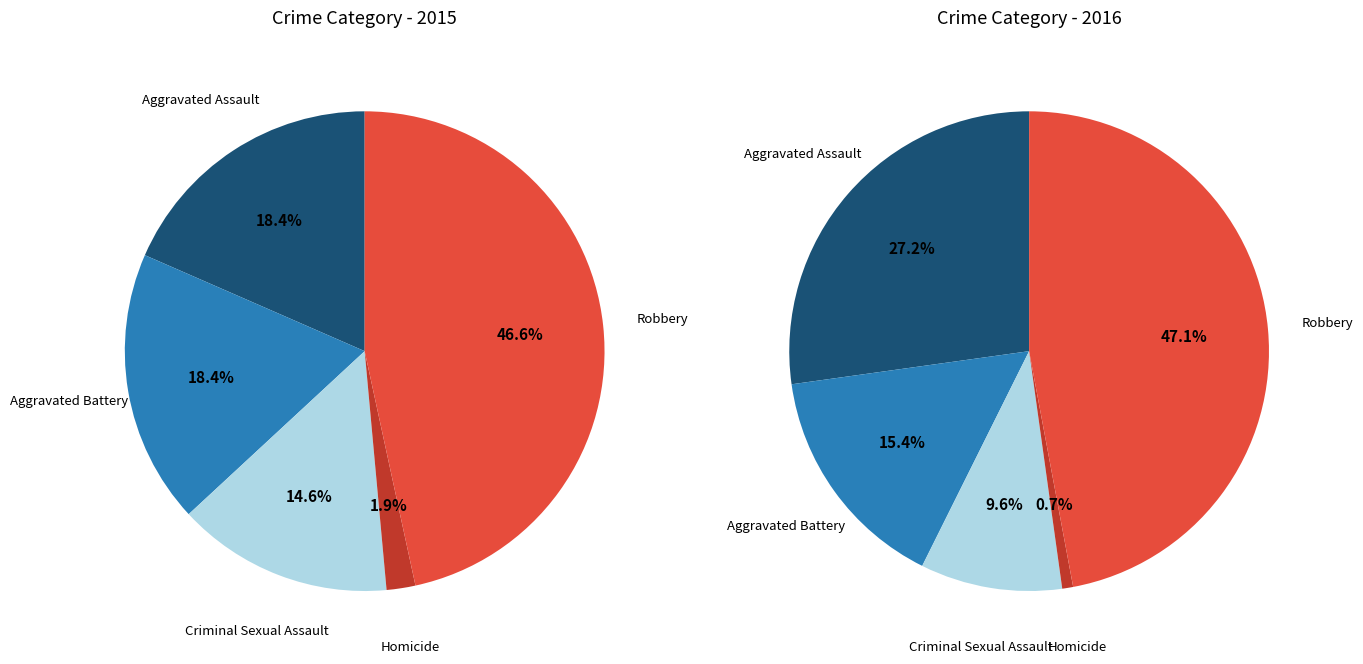

Is Homicide the majority of the pie?

No